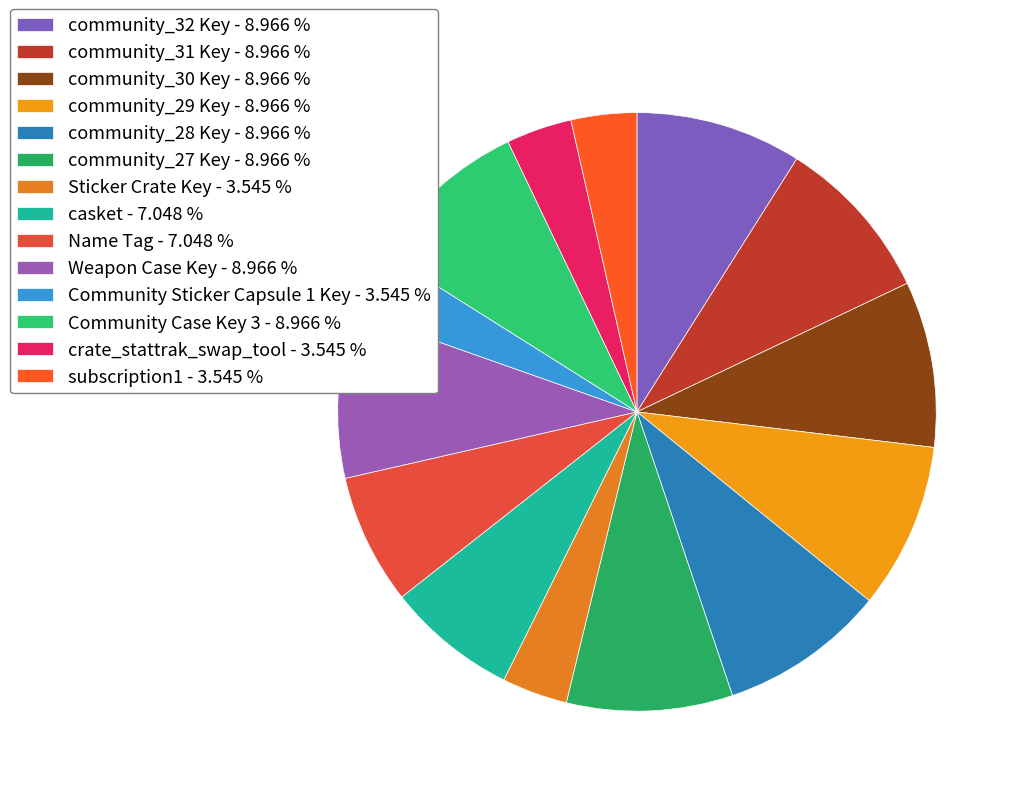

To the nearest percent, what is the average slice percentage?

7%